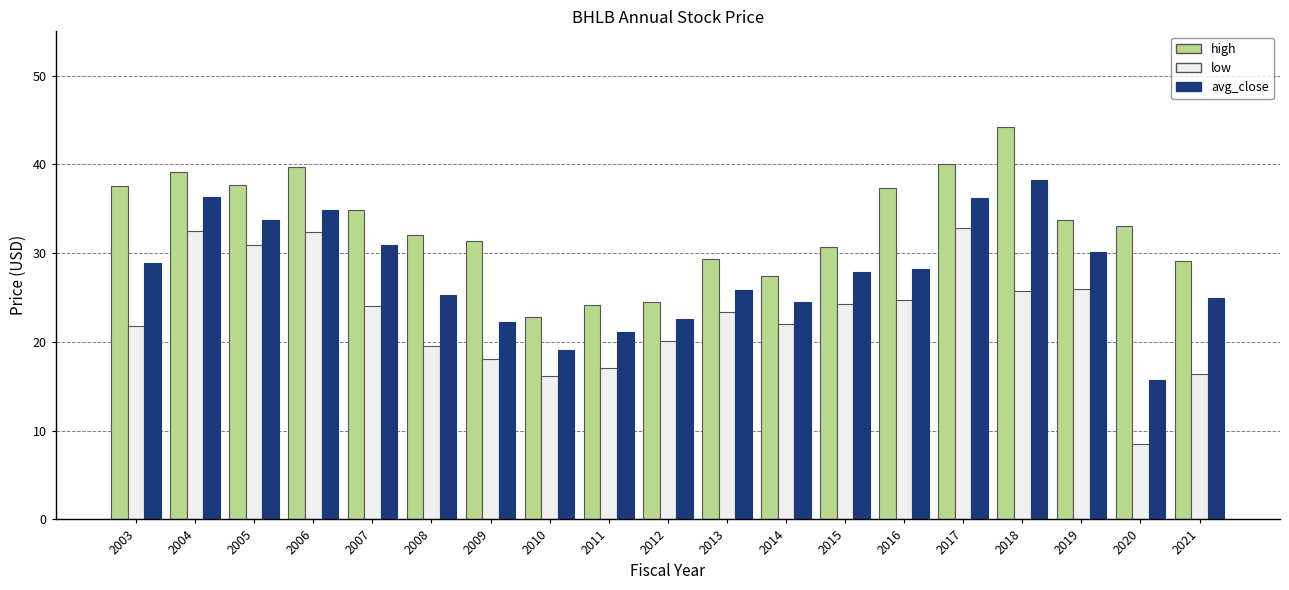

At 2004, list the series in order from smallest to largest.

low, avg_close, high